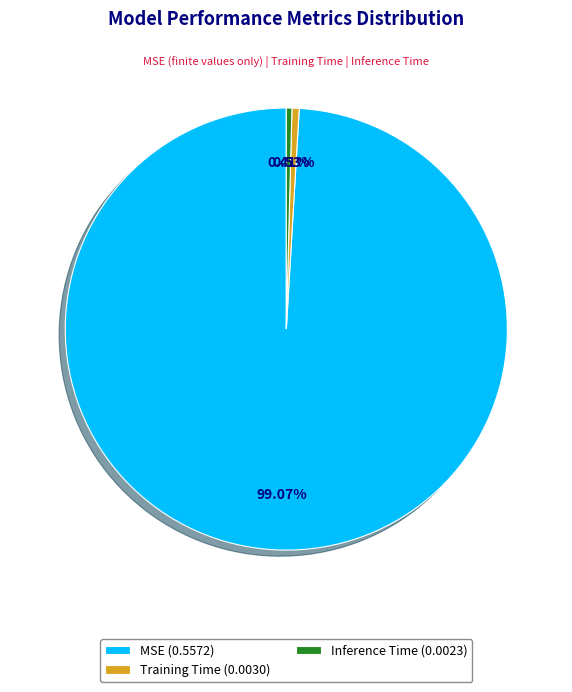

Does any single category account for the majority?

Yes